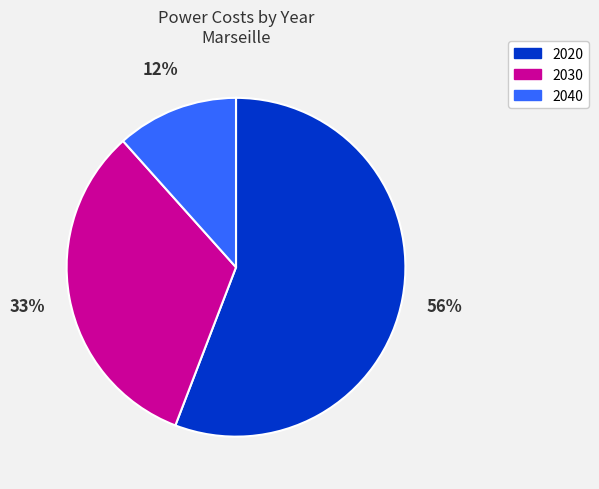

To the nearest percent, what portion does 2040 represent?

12%